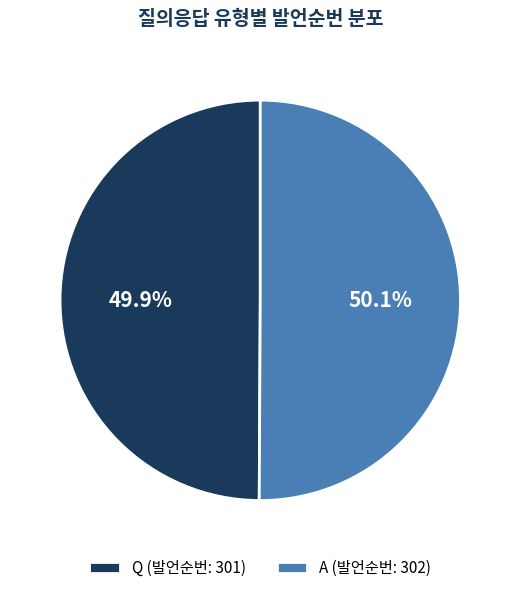

Count the number of slices in the pie.

2